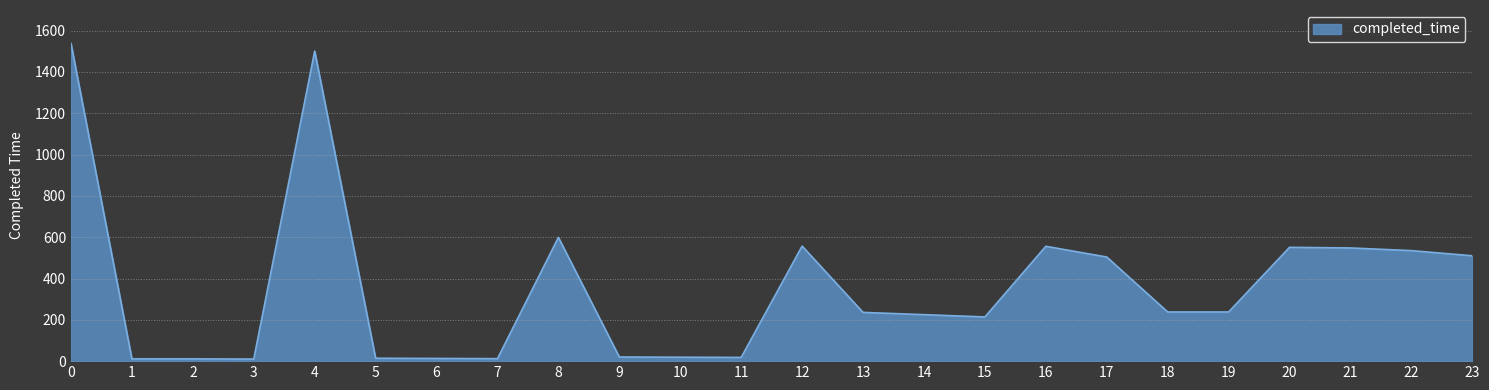

What is the greatest value displayed?

1538